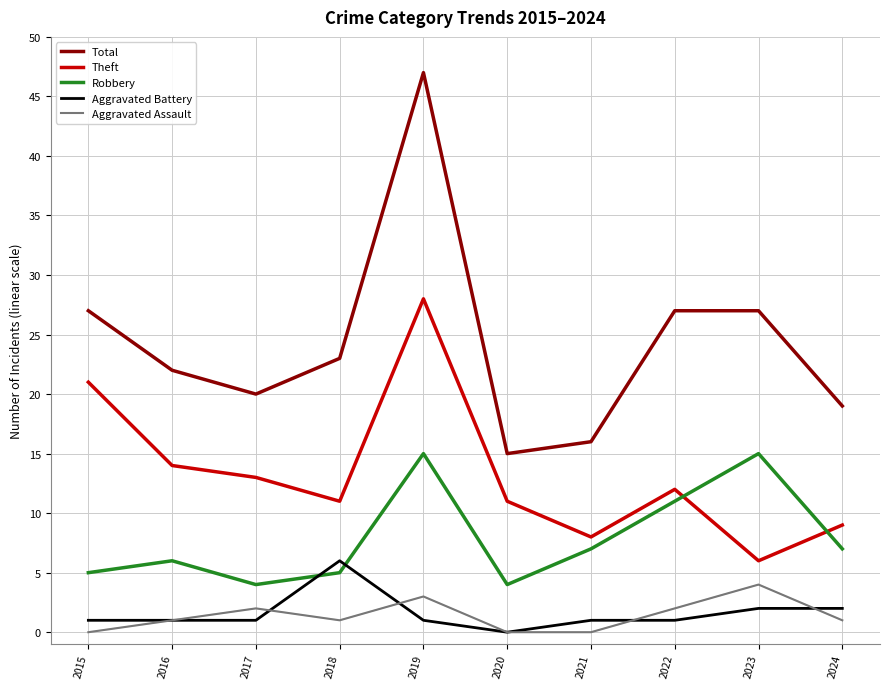

Reading left to right, list all the values displayed in this chart.

Total: 2015=27	2016=22	2017=20	2018=23	2019=47	2020=15	2021=16	2022=27	2023=27	2024=19
Theft: 2015=21	2016=14	2017=13	2018=11	2019=28	2020=11	2021=8	2022=12	2023=6	2024=9
Robbery: 2015=5	2016=6	2017=4	2018=5	2019=15	2020=4	2021=7	2022=11	2023=15	2024=7
Aggravated Battery: 2015=1	2016=1	2017=1	2018=6	2019=1	2020=0	2021=1	2022=1	2023=2	2024=2
Aggravated Assault: 2015=0	2016=1	2017=2	2018=1	2019=3	2020=0	2021=0	2022=2	2023=4	2024=1